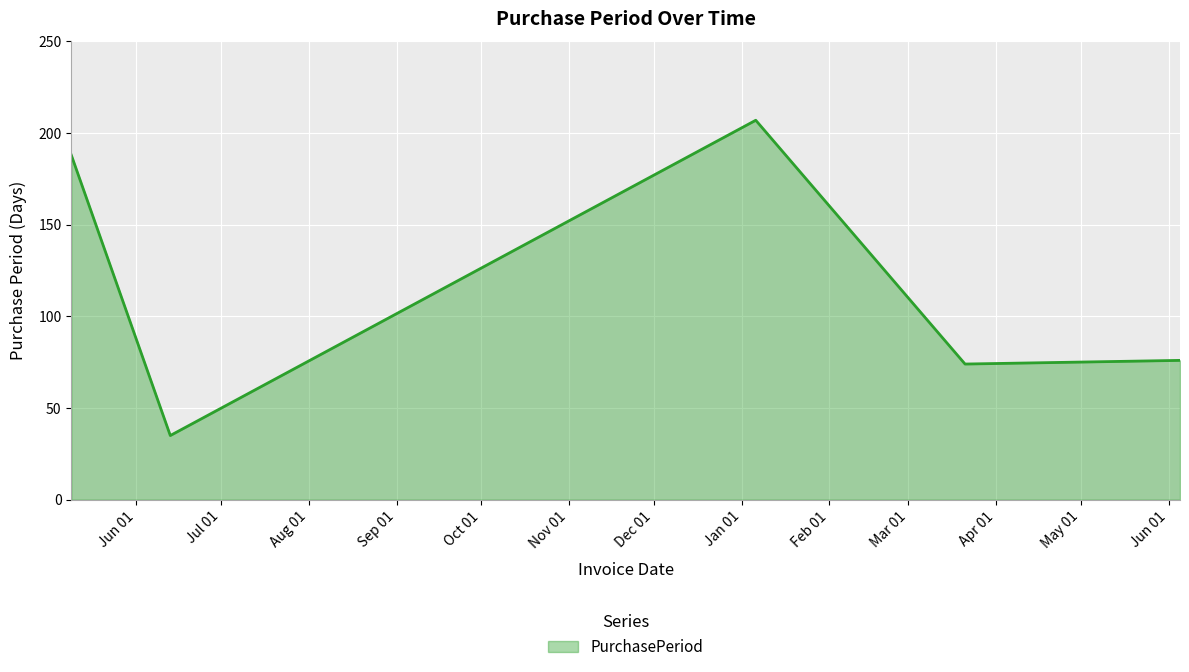

How many interior local peaks (higher than both neighbors) does the data have?

1